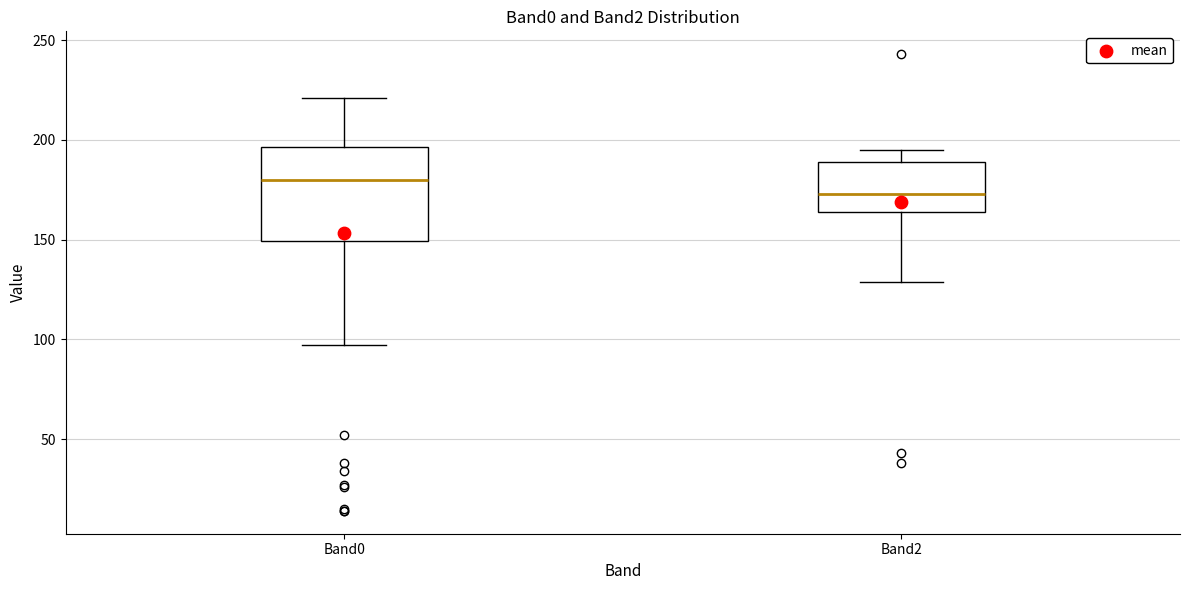

Comparing the boxes themselves (not the whiskers), which one is the tallest?

Band0